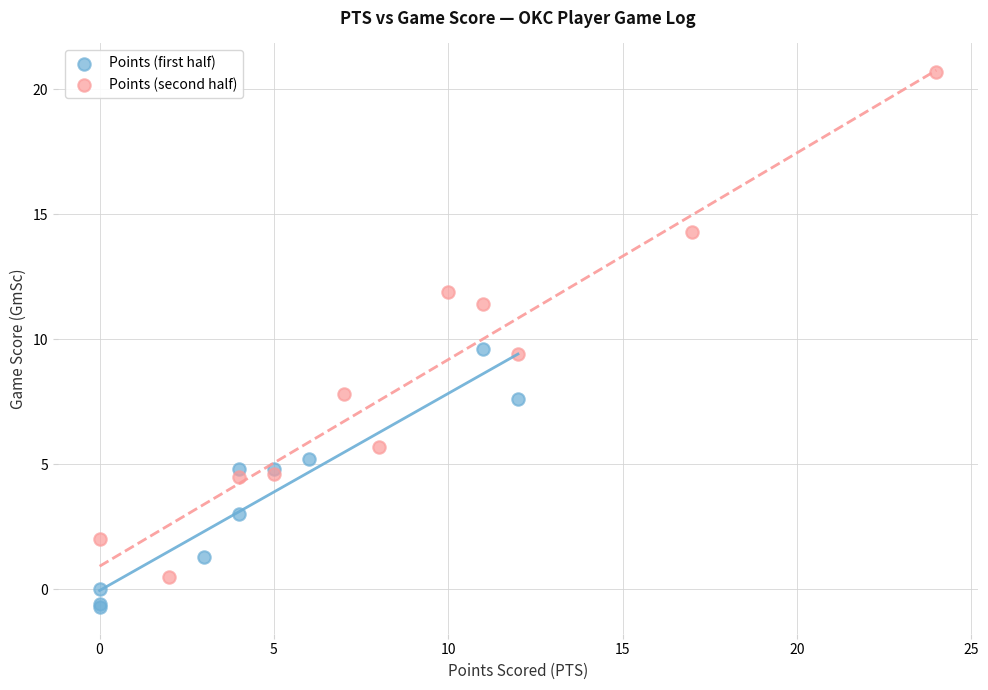

Which series contains the highest Y value?

Points (second half)